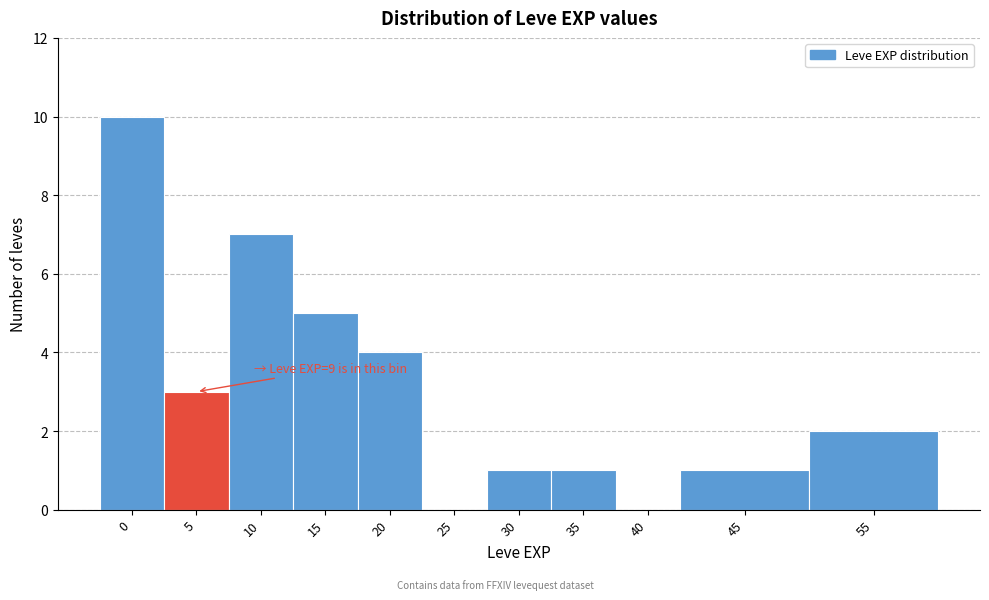

Reading left to right, transcribe all the data shown in this chart.

0=10	5=3	10=7	15=5	20=4	25=0	30=1	35=1	40=0	45=1	55=2